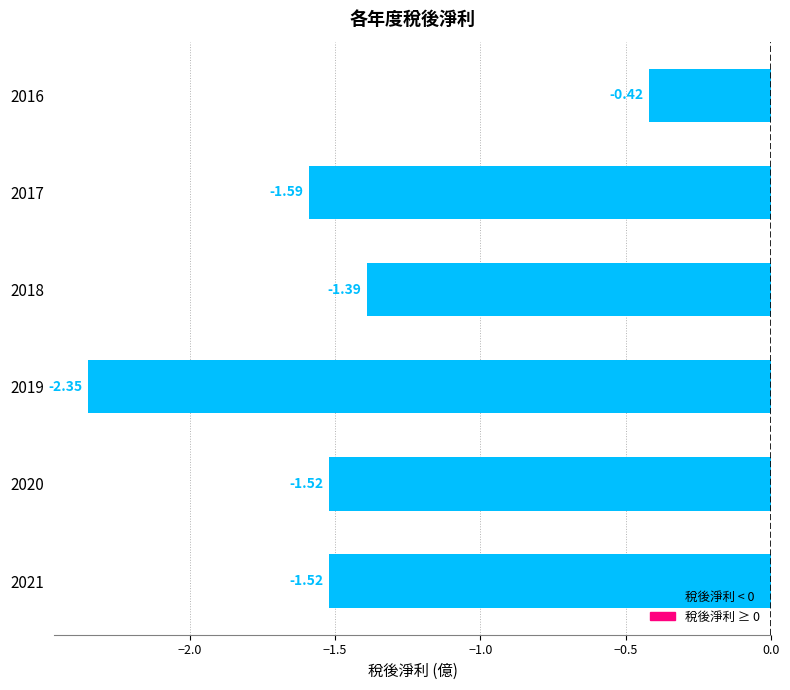

How many bars are there in total?

6